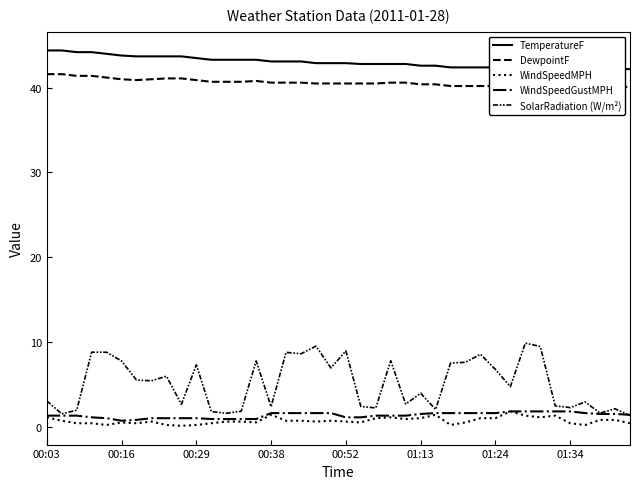

What is the spread (max minus min) of values at 00:38?

41.7